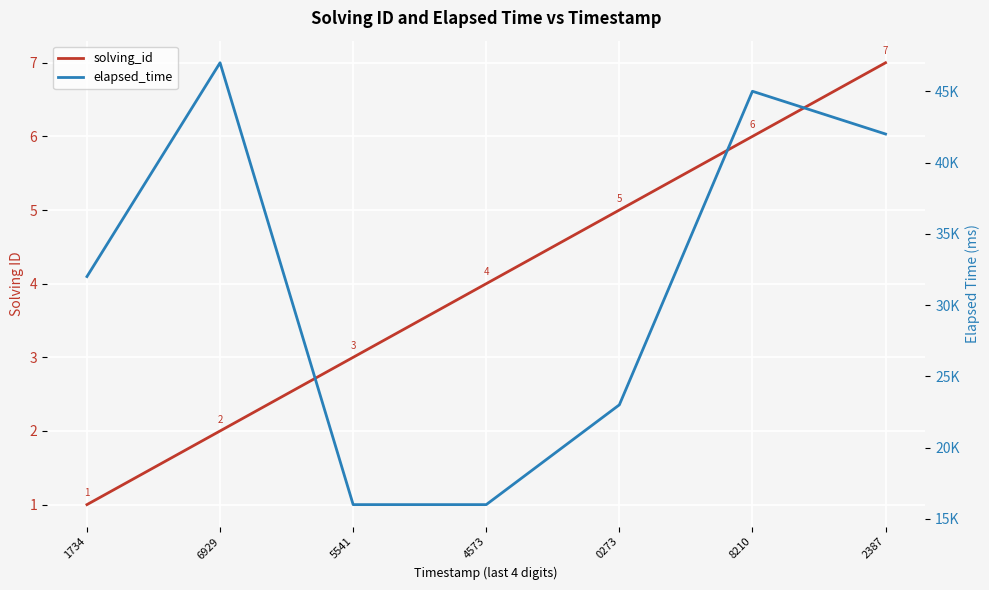

Reading right to left, extract all data points from this chart.

solving_id: 2387=7	8210=6	0273=5	4573=4	5541=3	6929=2	1734=1
elapsed_time: 2387=42000	8210=45000	0273=23000	4573=16000	5541=16000	6929=47000	1734=32000